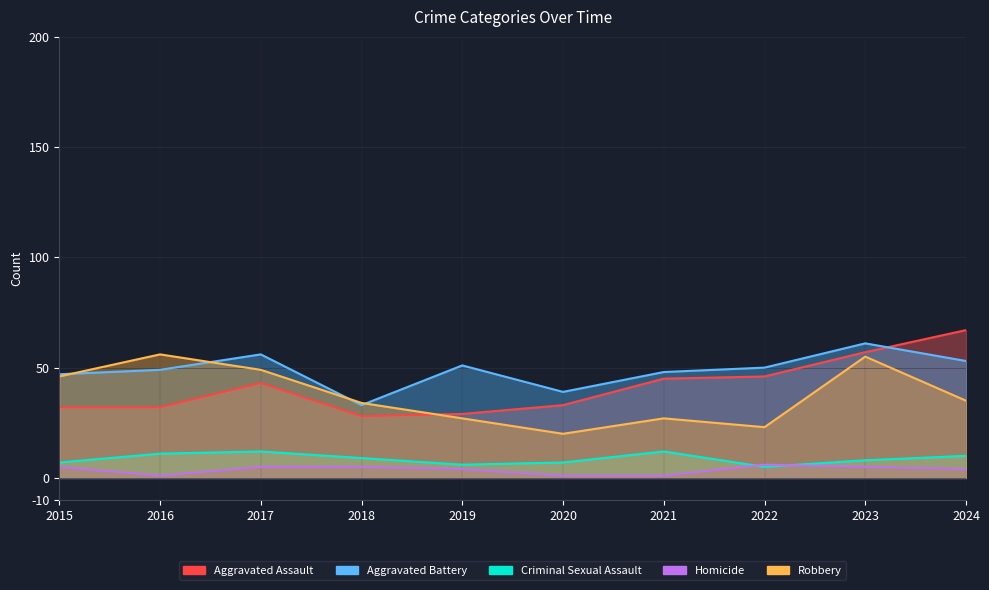

What is the maximum value for Aggravated Battery?

61